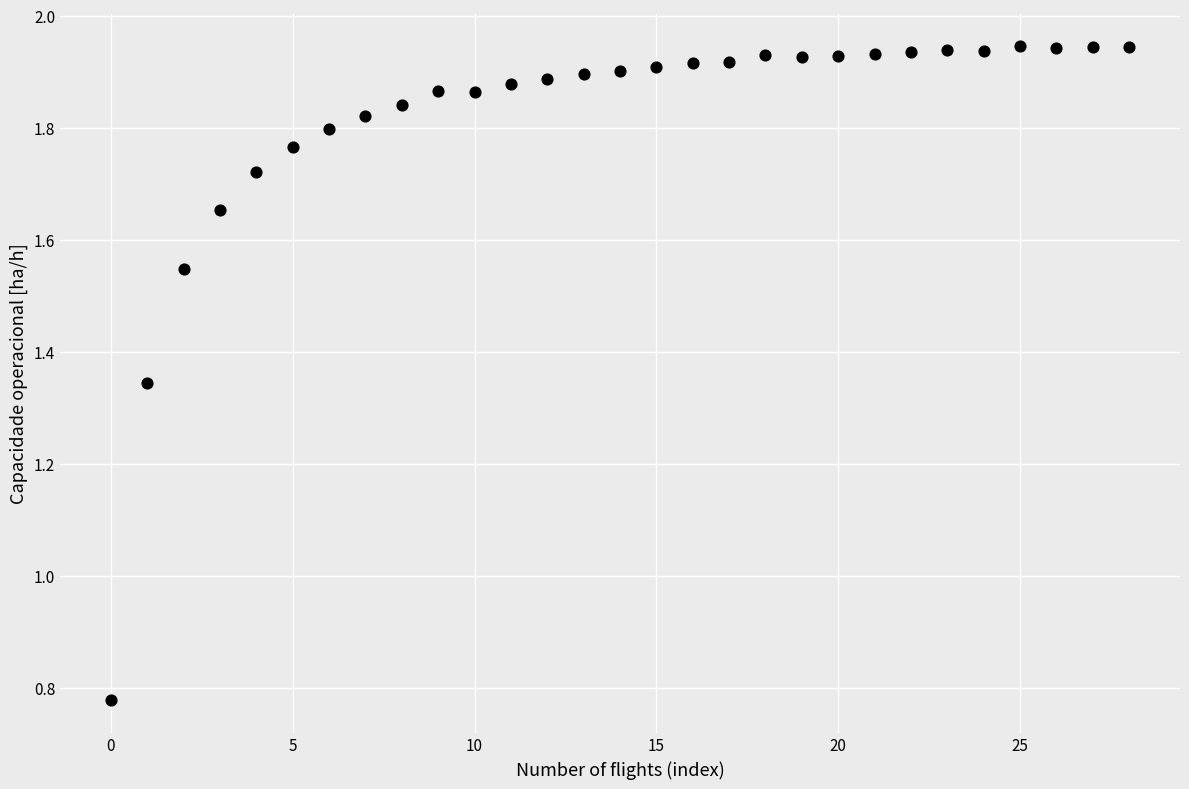

What is the range of Y values (max minus min)?

1.2